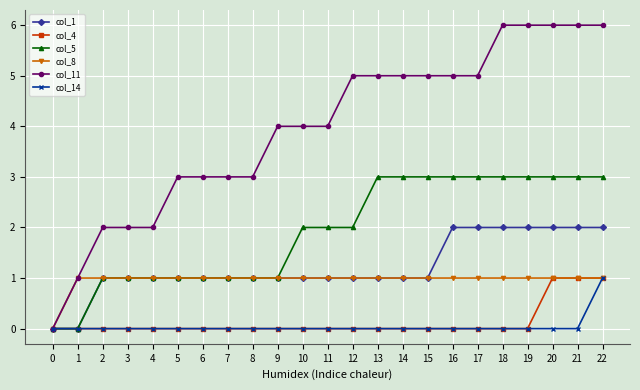

What is the spread (max minus min) of values at 22?

5